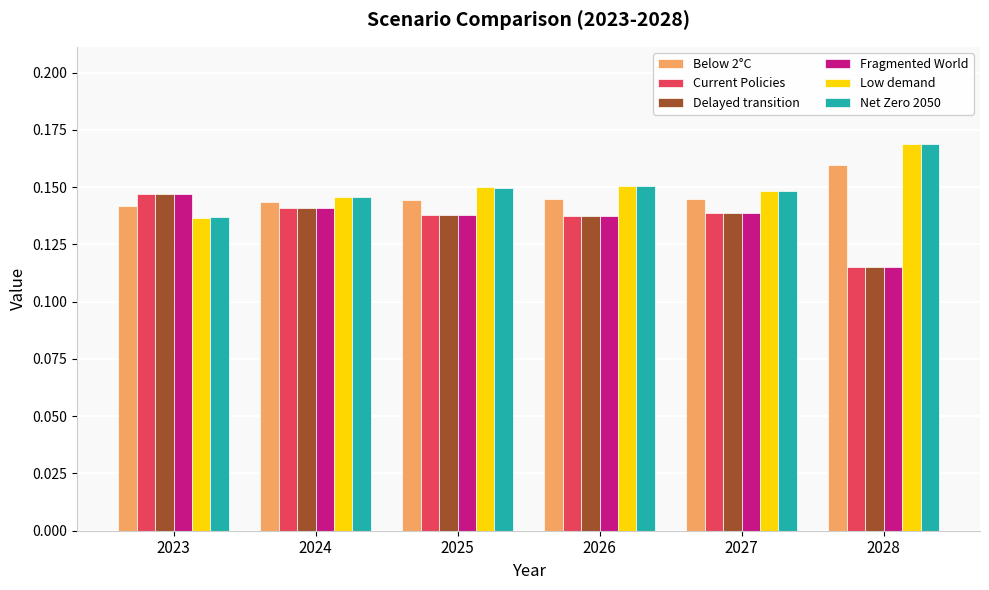

How many Fragmented World values are between 0 and 1?

6